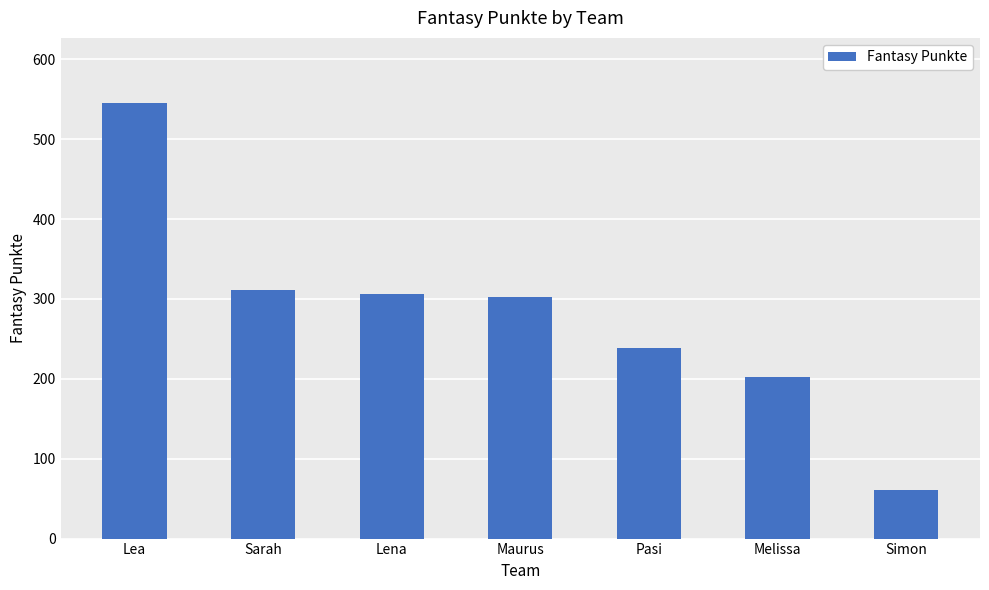

What is the label of the 7th bar from the left?

Simon